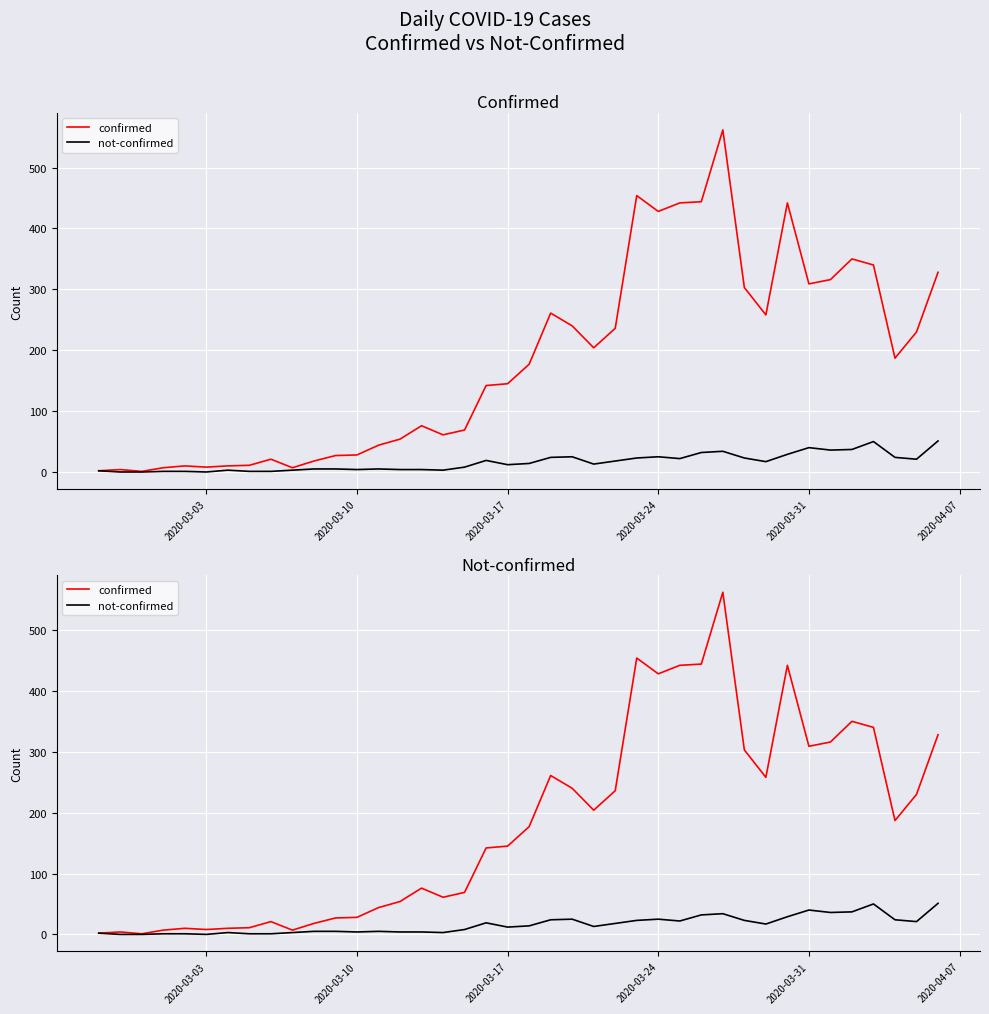

Which series has the widest spread of values?

confirmed